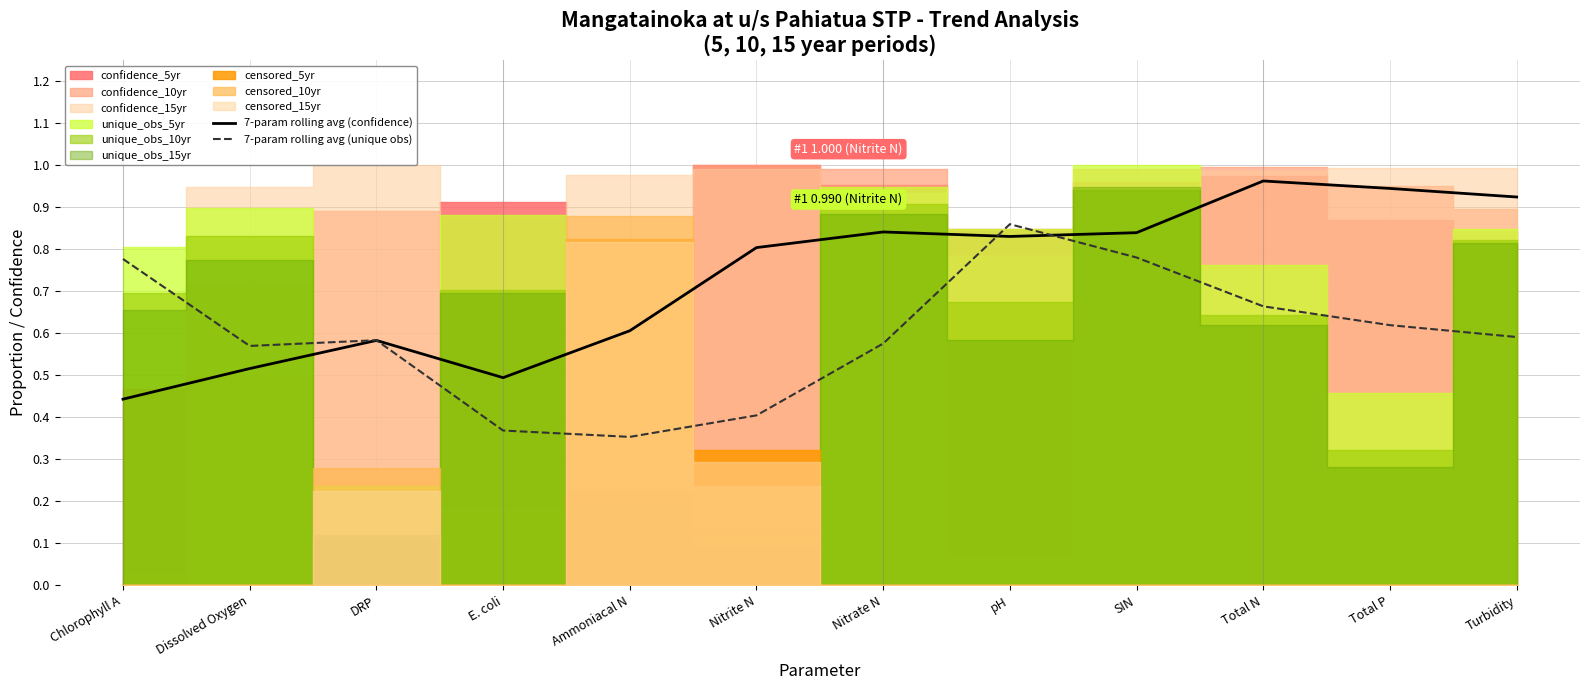

List the series in order of their overall mean, lowest first.

7-param rolling avg (unique obs), 7-param rolling avg (confidence)